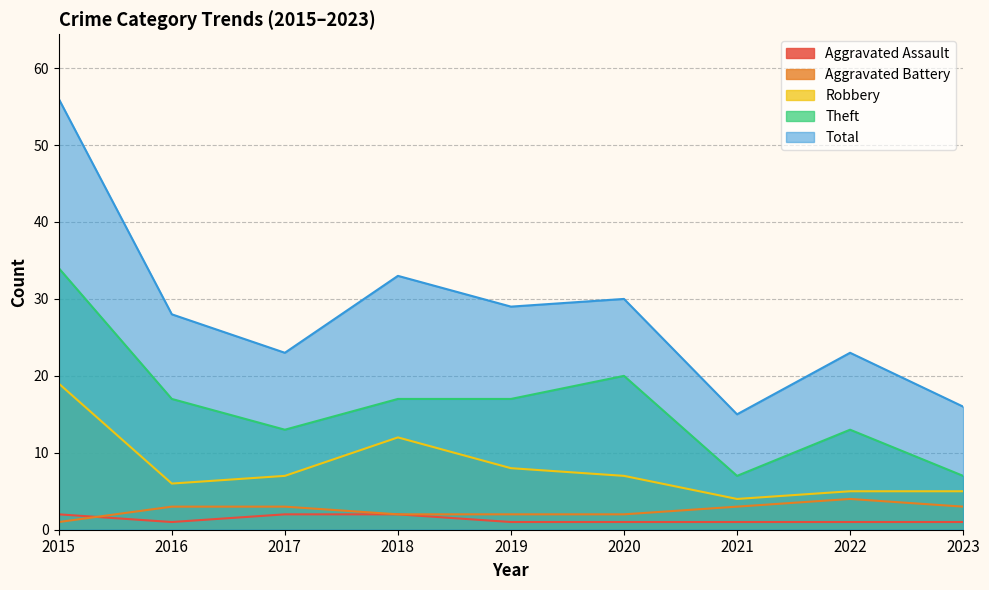

List the series in order of their peak value, highest first.

Total, Theft, Robbery, Aggravated Battery, Aggravated Assault